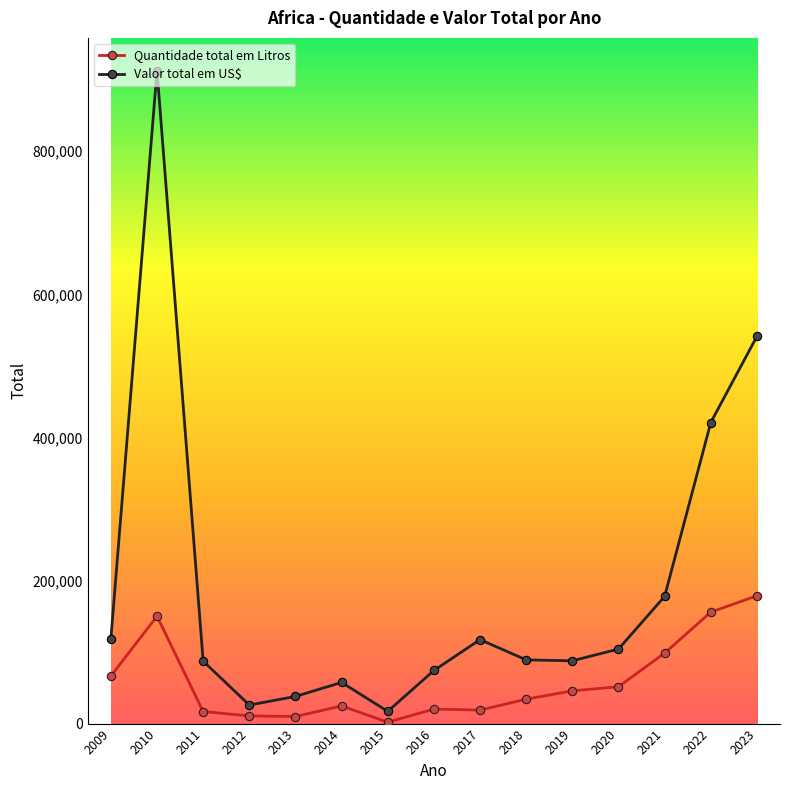

How many interior local valleys does the Valor total em US$ series have?

3